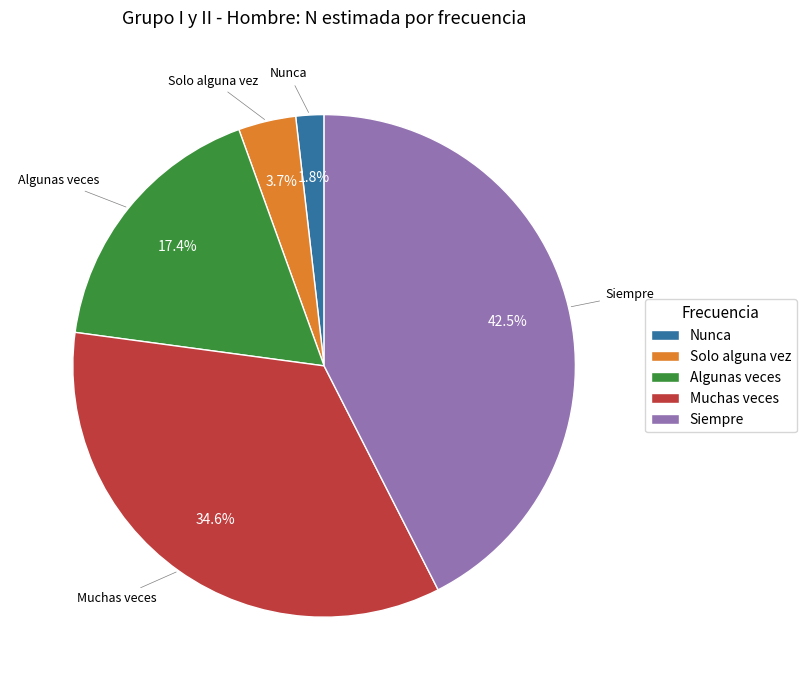

Which has a higher value, Algunas veces or Siempre?

Siempre